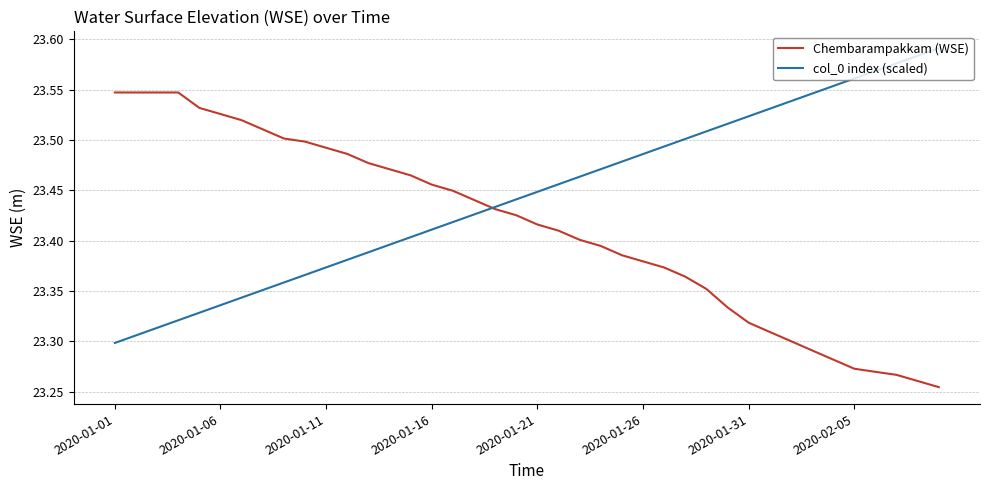

How many distinct data groups are displayed?

2